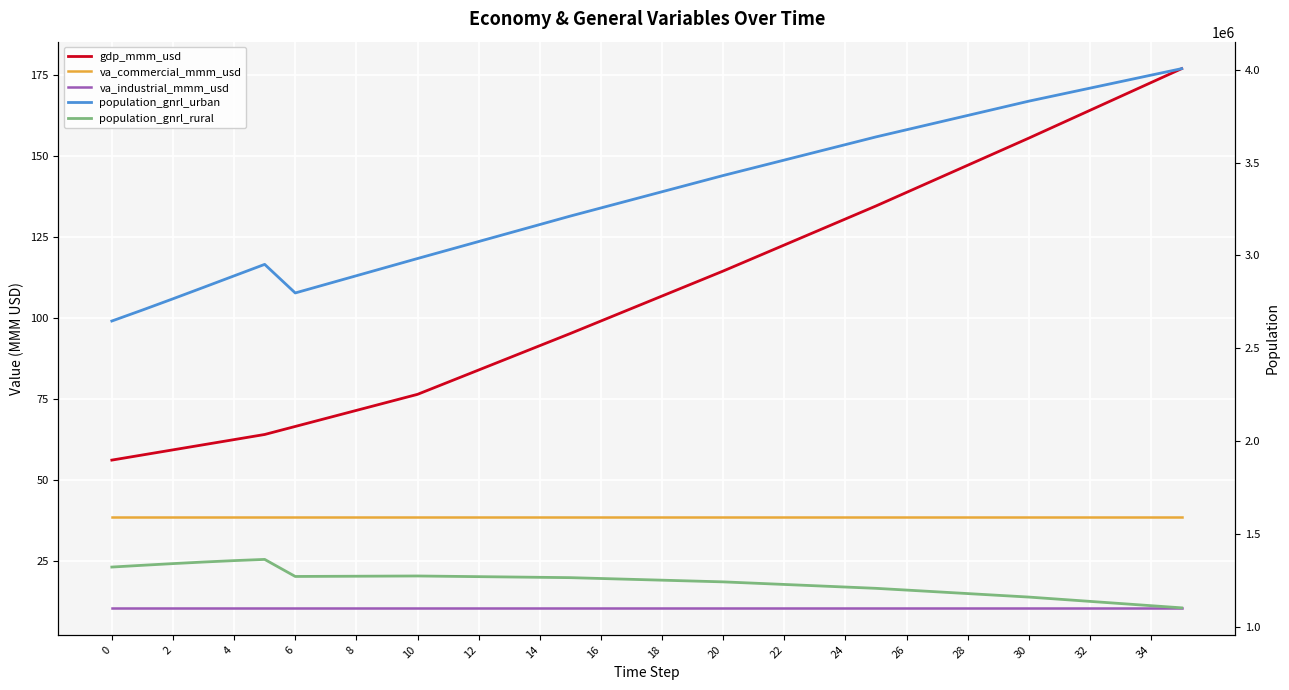

Reading left to right, list all the values displayed in this chart.

gdp_mmm_usd: 56.2	57.8	59.4	61.0	62.6	64.1	66.6	69.1	71.6	74.1	76.5	80.3	84.0	87.8	91.6	95.3	99.2	103.0	106.9	110.7	114.6	118.6	122.6	126.6	130.6	134.7	138.9	143.0	147.2	151.4	155.6	159.9	164.2	168.5	172.7	177.0
va_commercial_mmm_usd: 38.8	38.8	38.8	38.8	38.8	38.8	38.8	38.8	38.8	38.8	38.8	38.8	38.8	38.8	38.8	38.8	38.8	38.8	38.8	38.8	38.8	38.8	38.8	38.8	38.8	38.8	38.8	38.8	38.8	38.8	38.8	38.8	38.8	38.8	38.8	38.8
va_industrial_mmm_usd: 10.6	10.6	10.6	10.6	10.6	10.6	10.6	10.6	10.6	10.6	10.6	10.6	10.6	10.6	10.6	10.6	10.6	10.6	10.6	10.6	10.6	10.6	10.6	10.6	10.6	10.6	10.6	10.6	10.6	10.6	10.6	10.6	10.6	10.6	10.6	10.6
population_gnrl_urban: 2646824.1	2705928.9	2766521.6	2828115.6	2890084.6	2951905.4	2797973.5	2844350.3	2890727.2	2937104.0	2983480.8	3029212.7	3074944.6	3120676.5	3166408.4	3212140.3	3255818.8	3299497.3	3343175.8	3386854.3	3430532.7	3472143.7	3513754.6	3555365.6	3596976.5	3638587.4	3677092.8	3715598.2	3754103.6	3792609.0	3831114.4	3866138.2	3901162.0	3936185.8	3971209.6	4006233.4
population_gnrl_rural: 1321665.9	1331144.1	1340242.4	1348752.4	1356355.4	1362862.6	1271023.2	1271664.2	1272305.1	1272946.0	1273587.0	1271786.7	1269986.4	1268186.1	1266385.8	1264585.5	1260044.6	1255503.6	1250962.7	1246421.7	1241880.8	1234914.2	1227947.6	1220980.9	1214014.3	1207047.7	1197634.2	1188220.8	1178807.3	1169393.8	1159980.3	1148371.0	1136761.7	1125152.4	1113543.1	1101933.8